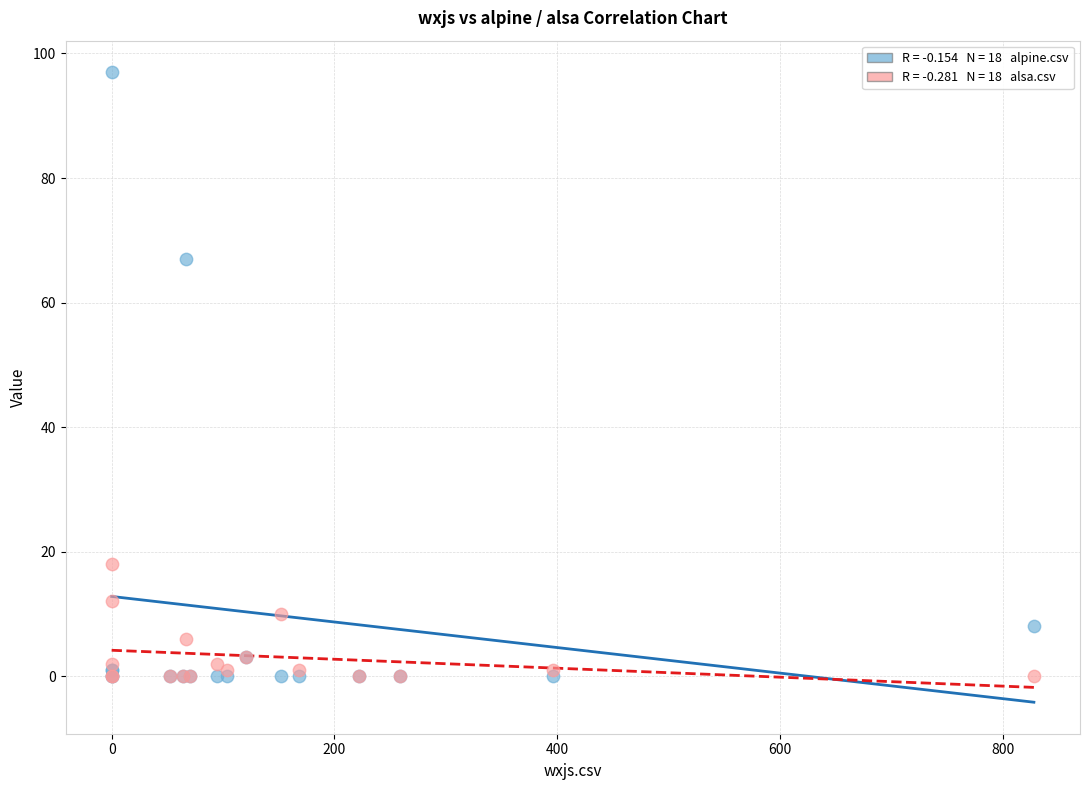

Across all series, what Y value is closest to 48?

67